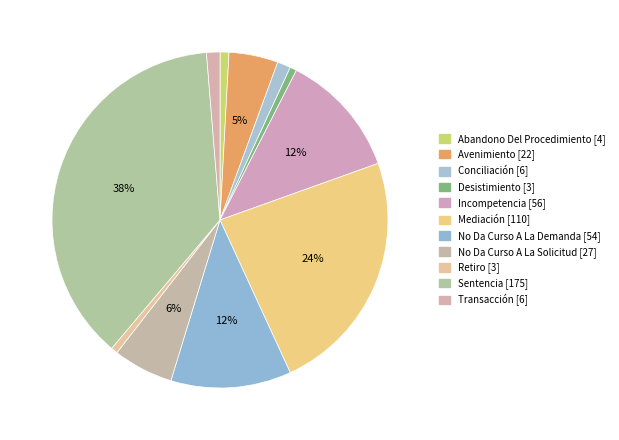

Is there any slice that represents more than half of the pie?

No